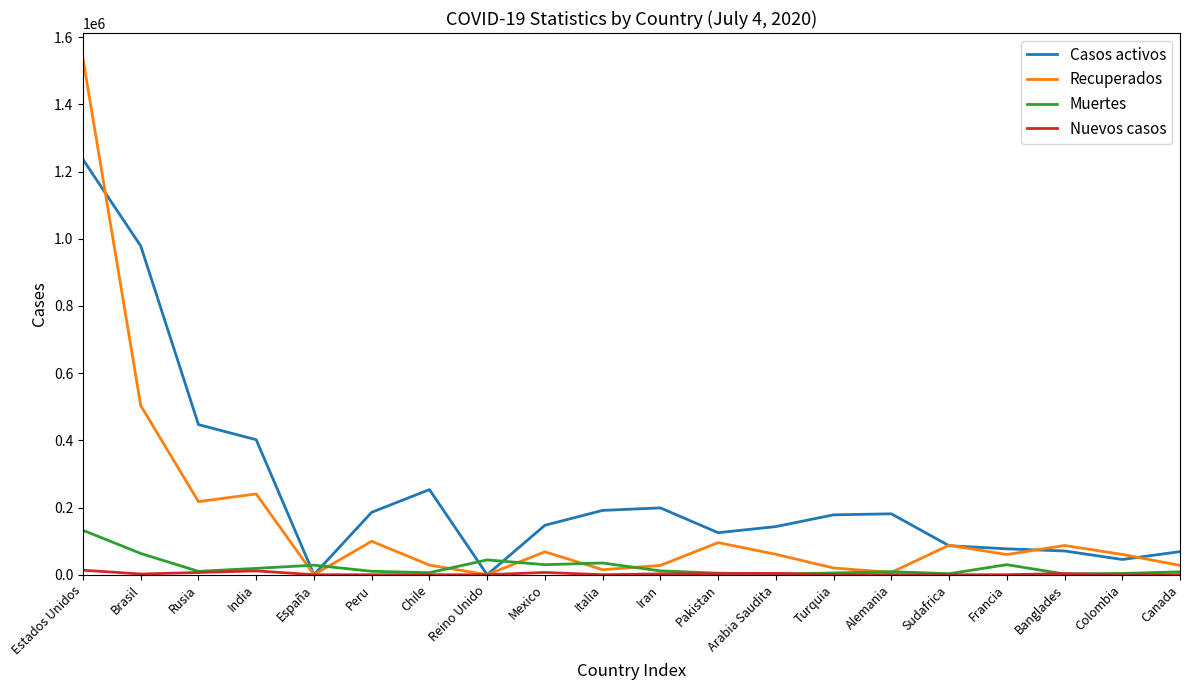

True or false: Casos activos and Muertes intersect in this chart.

True